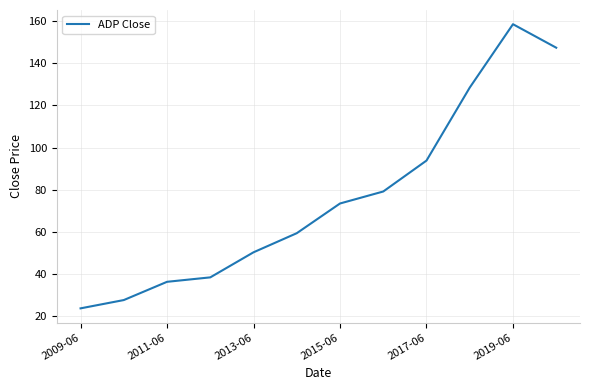

How many values exceed 73?

6